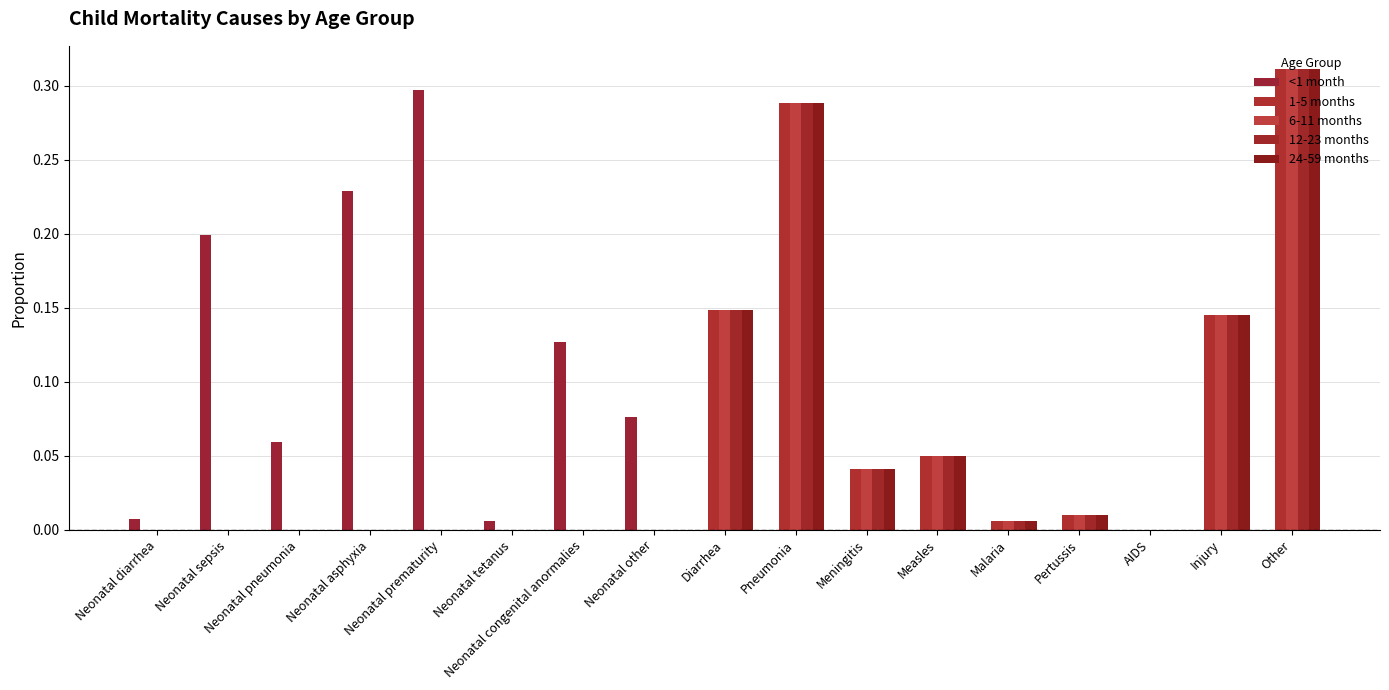

The 12-23 months series shows 0.0 at Neonatal diarrhea. True or false?

True